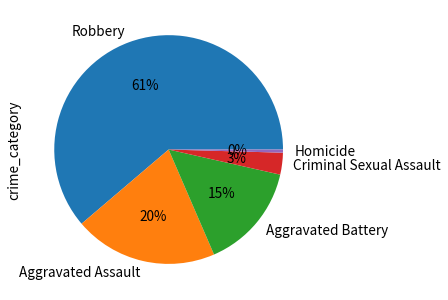

How many segments does this pie chart have?

5